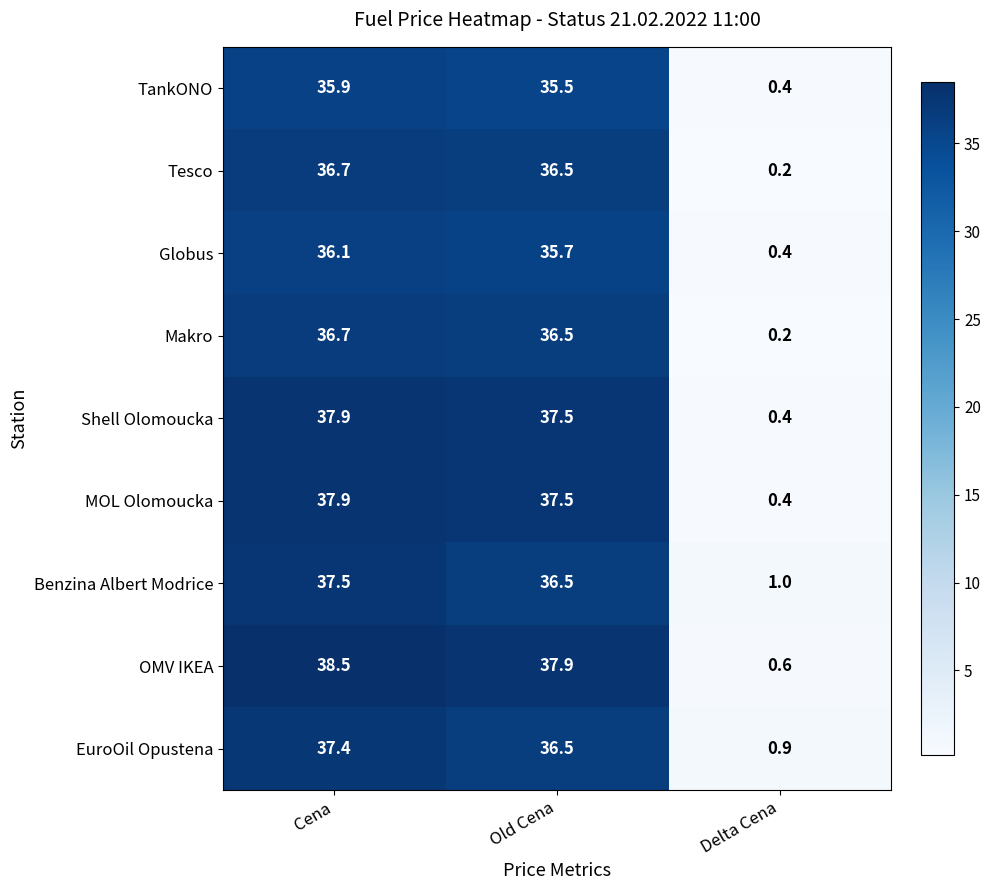

Which category has the lowest value across all series?

Delta Cena